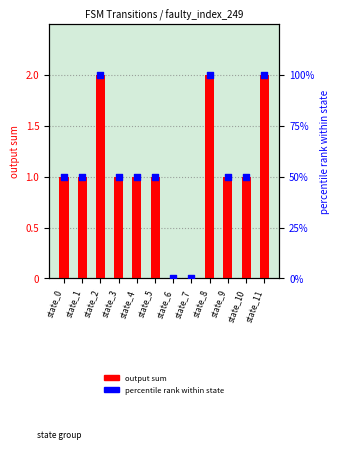

What are all the series names shown in the legend?

output sum, percentile rank within state